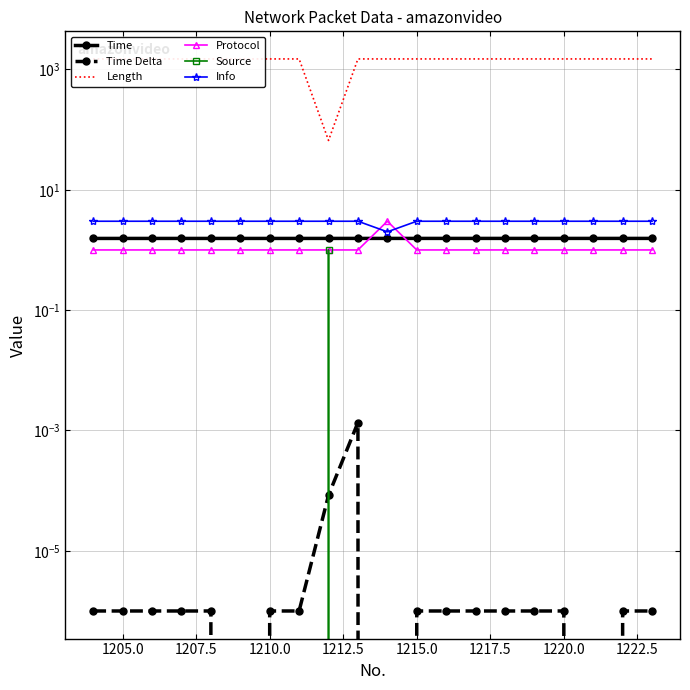

At how many categories does at least one series exceed 355?

19